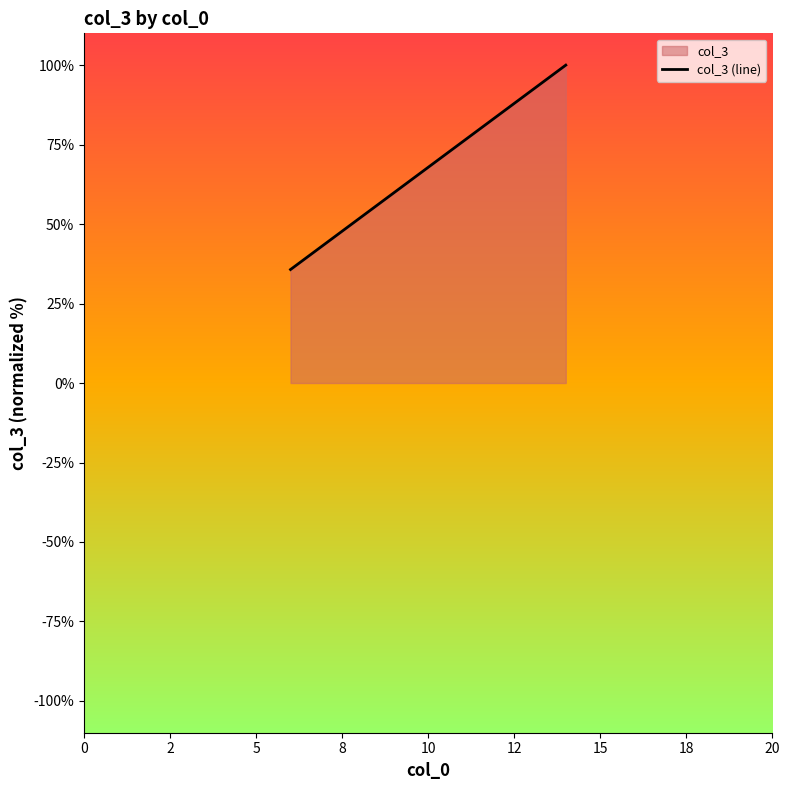

What is the sum of all values?

135.7